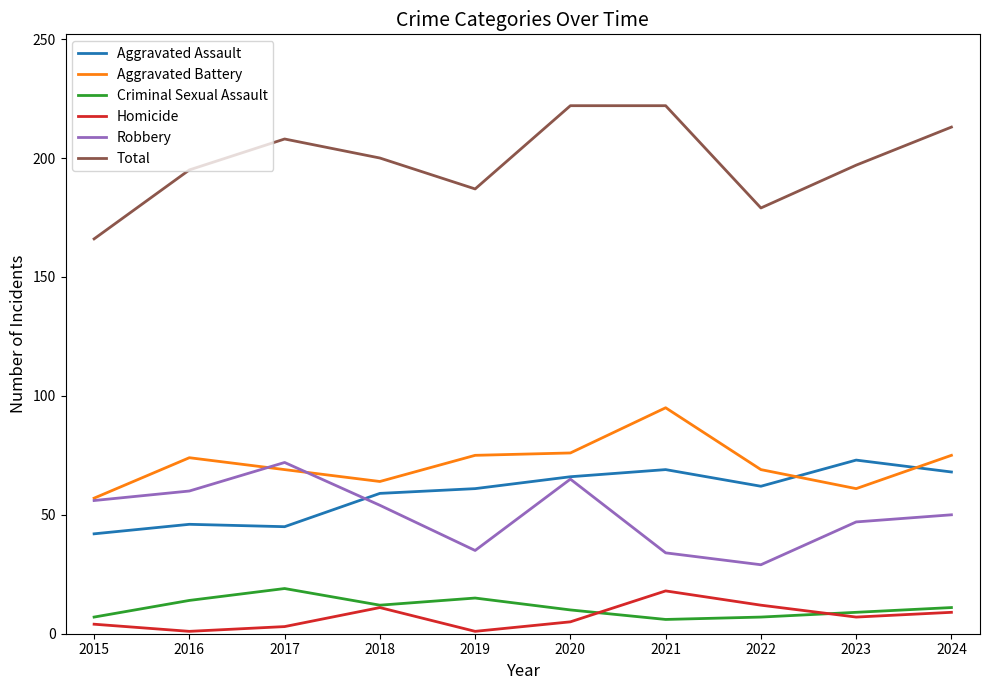

What is the highest value of the Criminal Sexual Assault series?

19